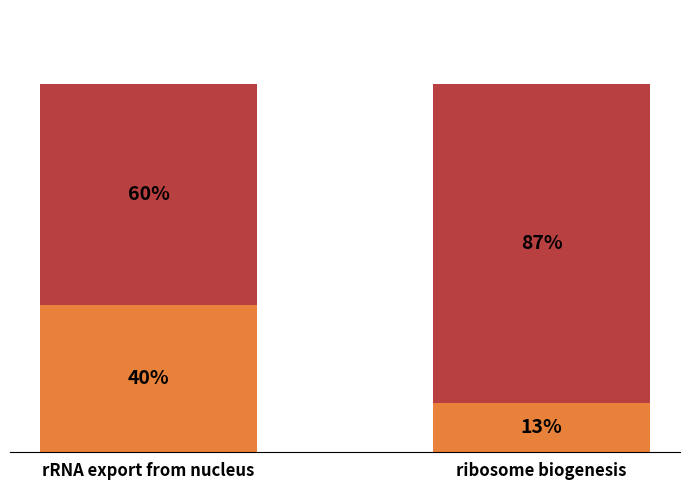

Are the bars horizontal?

No